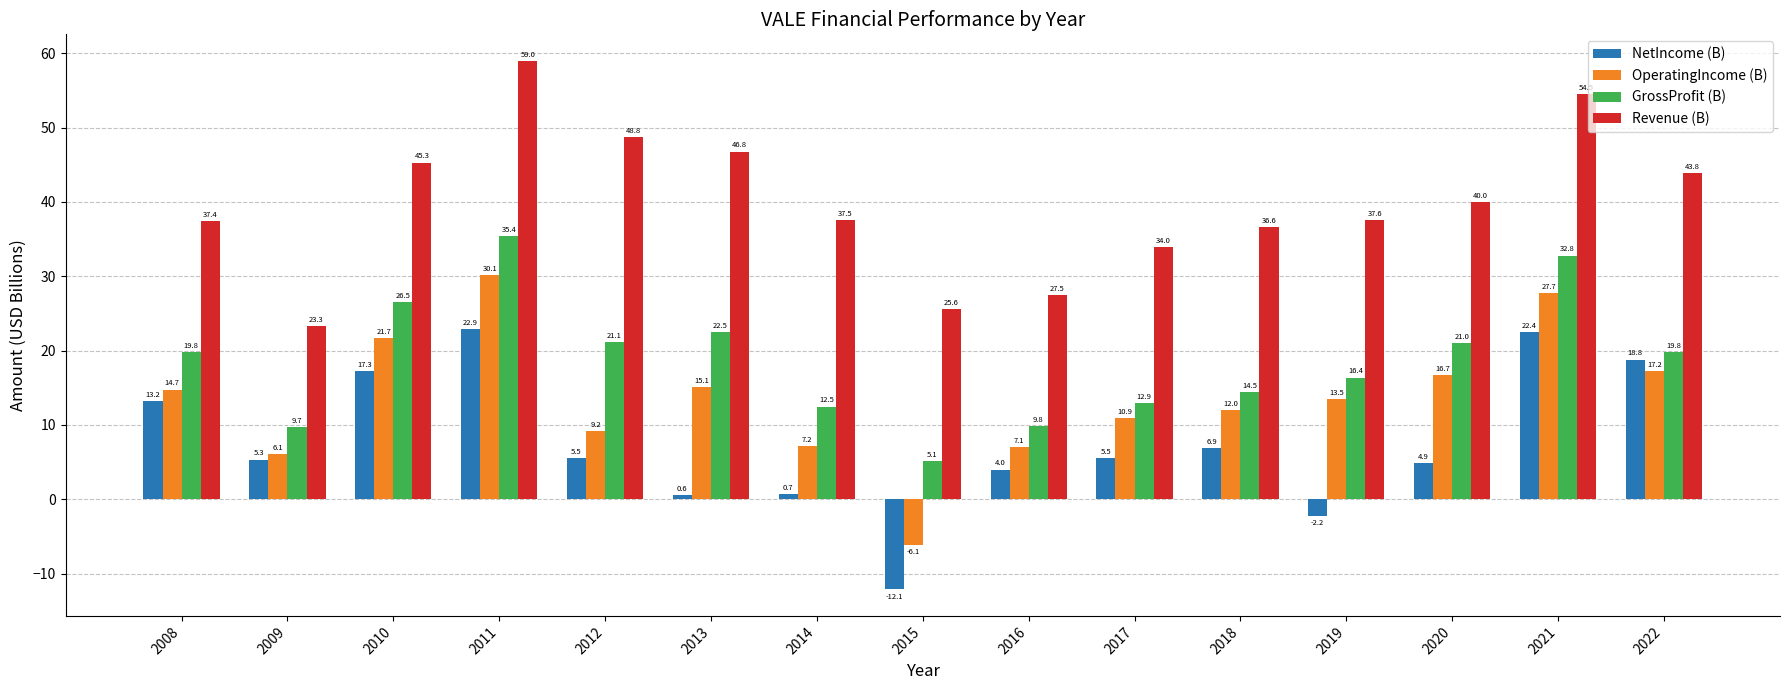

How many categories are shown in the chart?

15